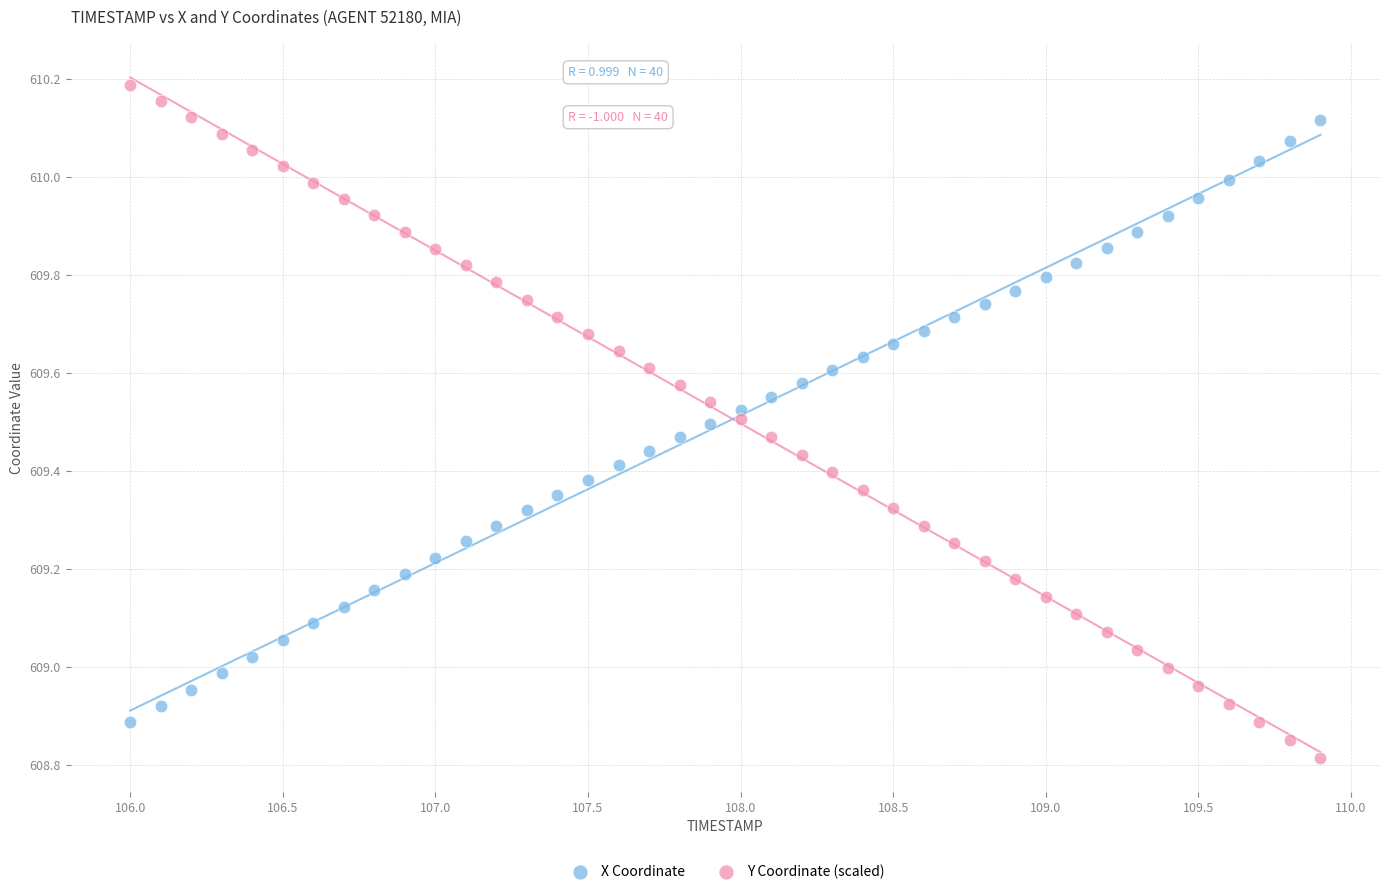

Which series reaches the minimum Y coordinate?

Y Coordinate (scaled)